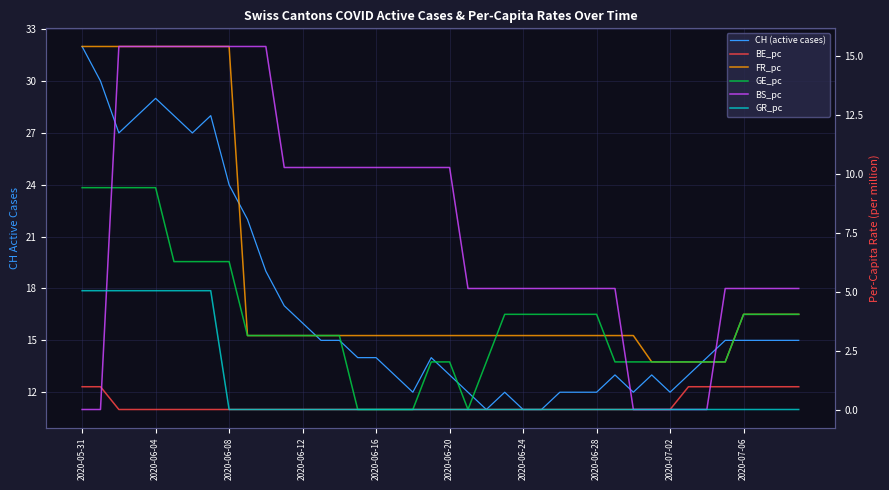

Count the GR_pc values in the range 0 to 1.

32